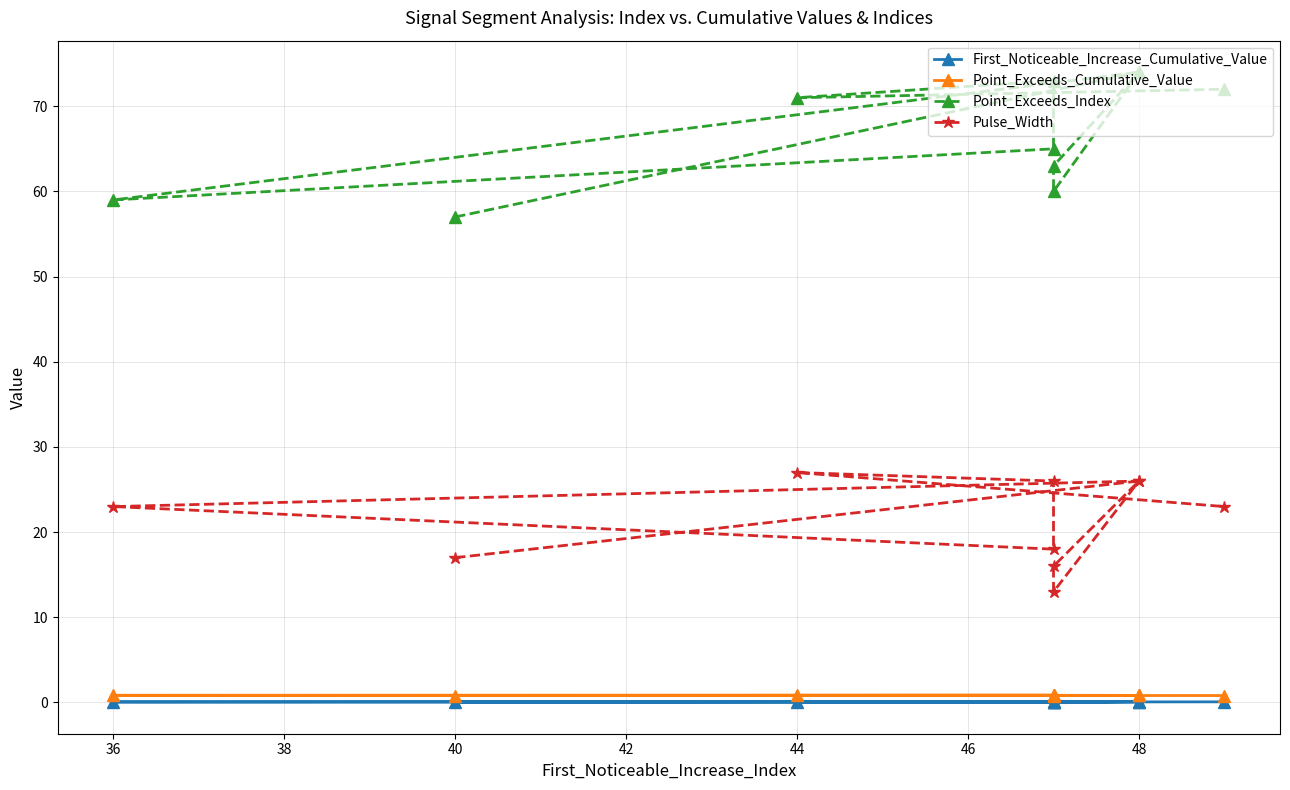

Which series changed the most between 48 and 36?

Point_Exceeds_Index